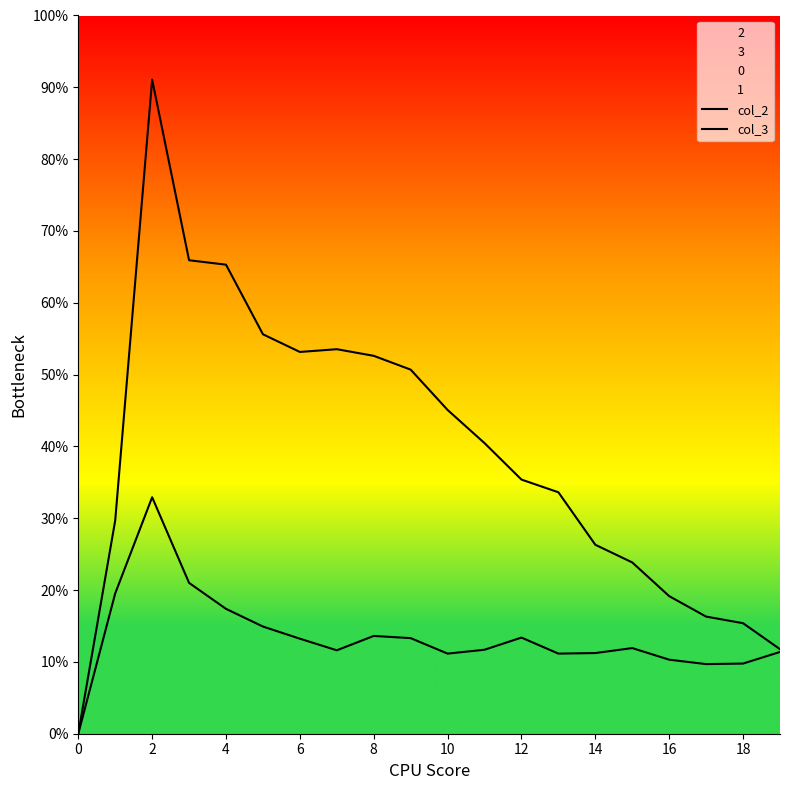

True or false: col_3 has a value of 280 at 16.

False